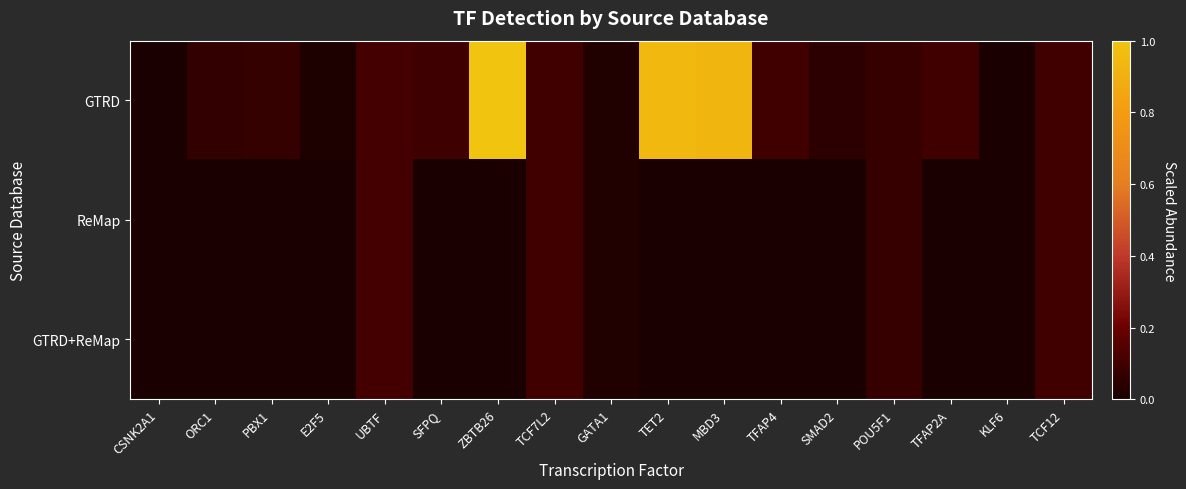

Rank the series by their maximum value, from lowest to highest.

ReMap, GTRD+ReMap, GTRD